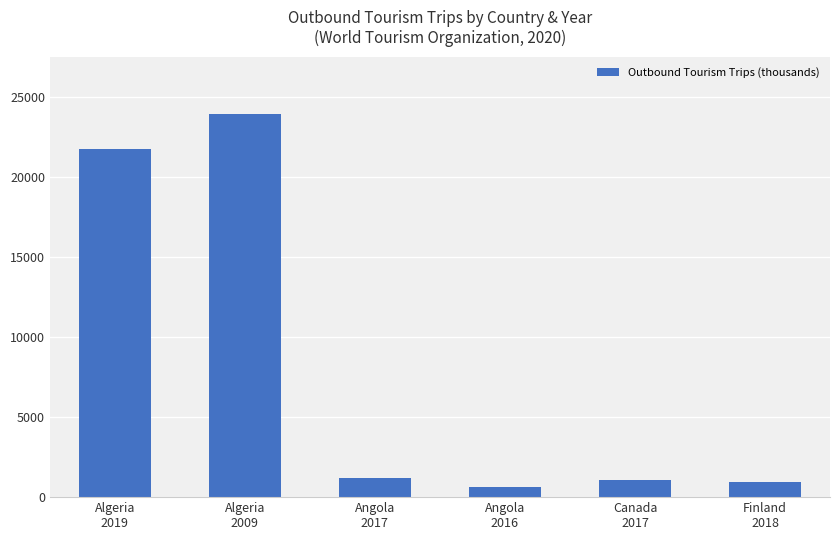

How many categories are shown in the chart?

6